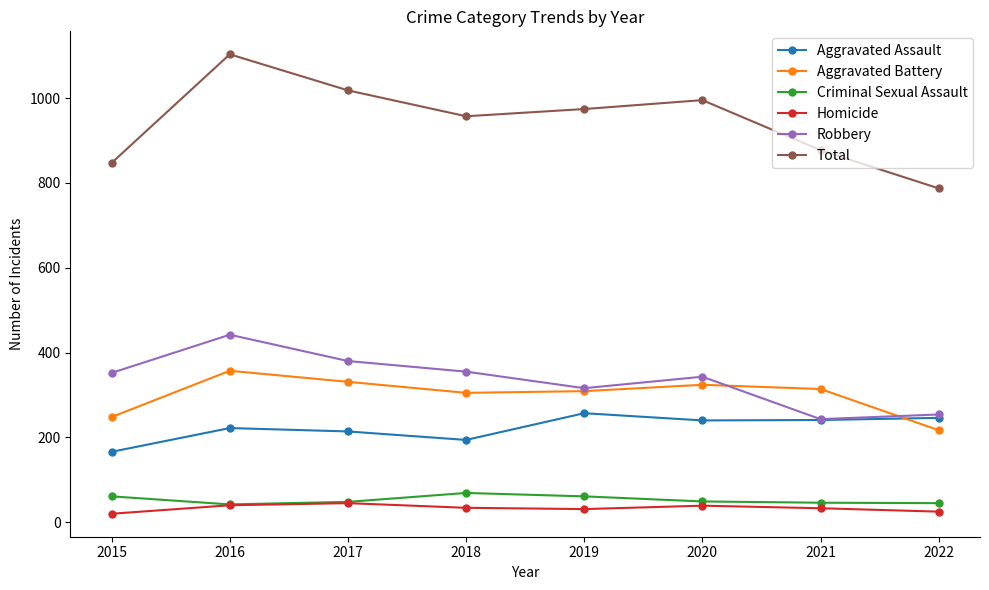

What is the total value across all series at 2022?

1574